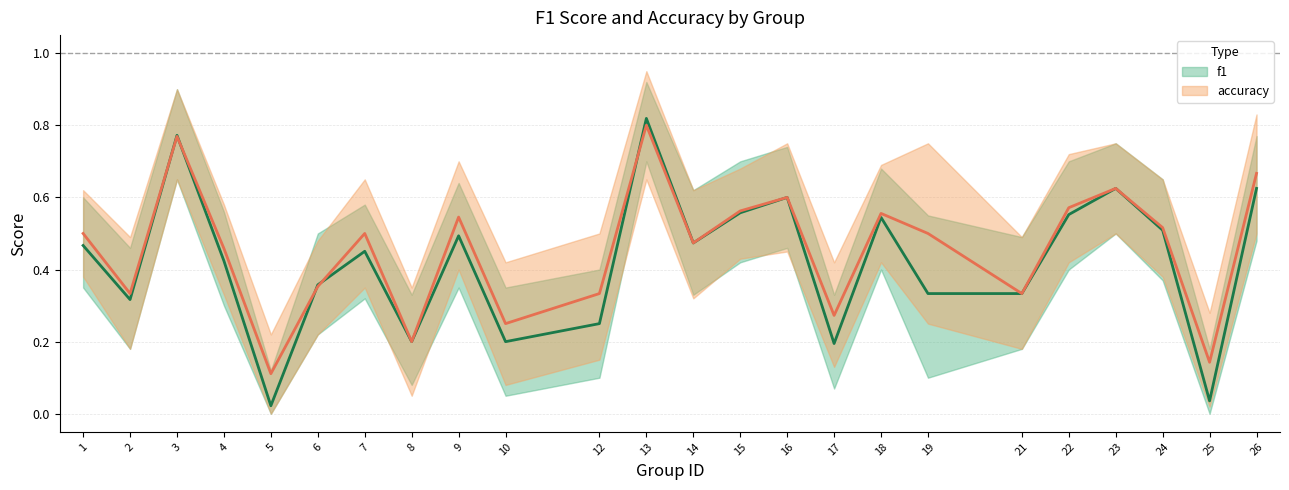

How many interior local peaks does the f1 series have?

7